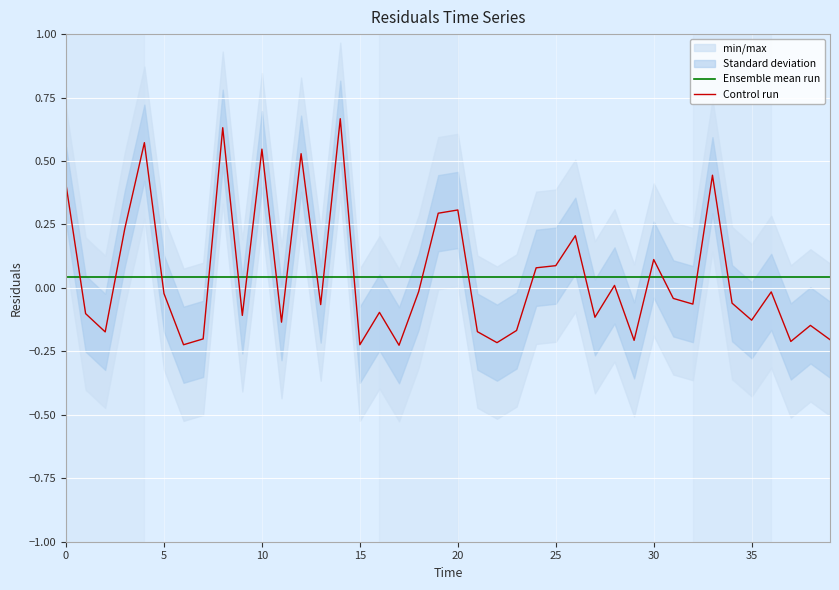

The value of Ensemble mean run at 10 is 0.1. True or false?

False